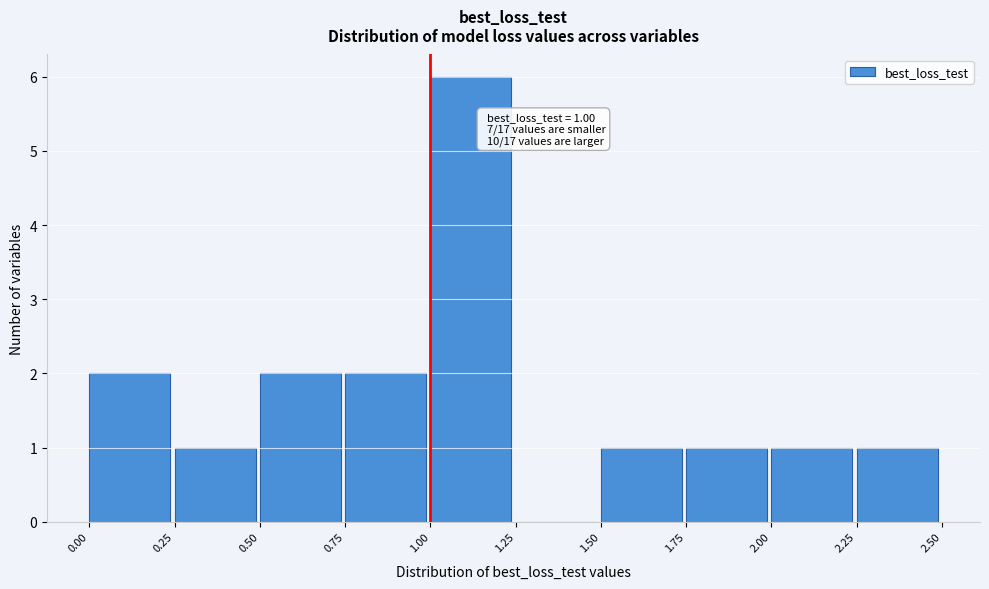

Which range on the x-axis has the tallest bar?

1.00 to 1.25